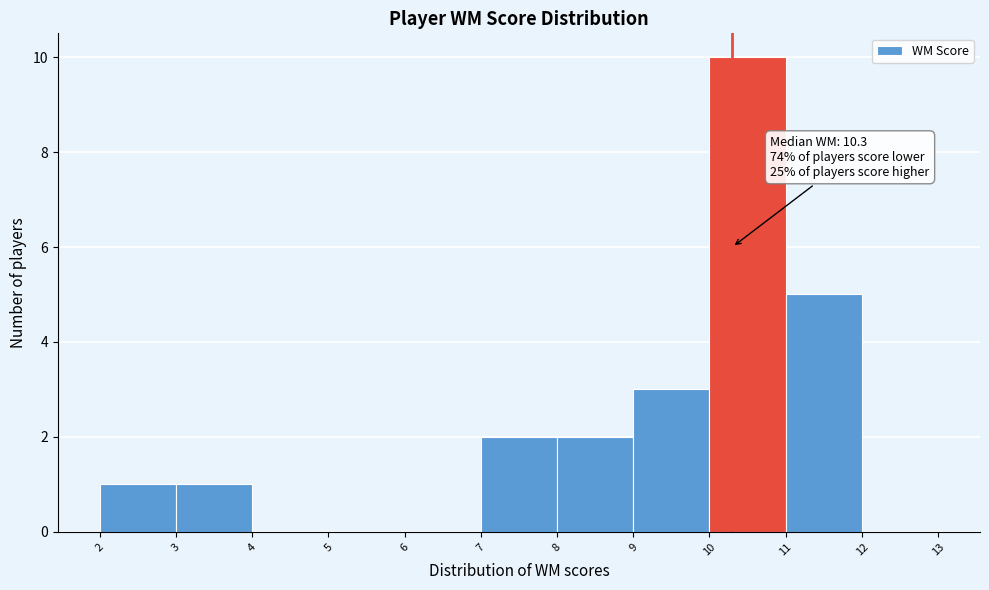

Which range on the x-axis has the tallest bar?

10 to 11